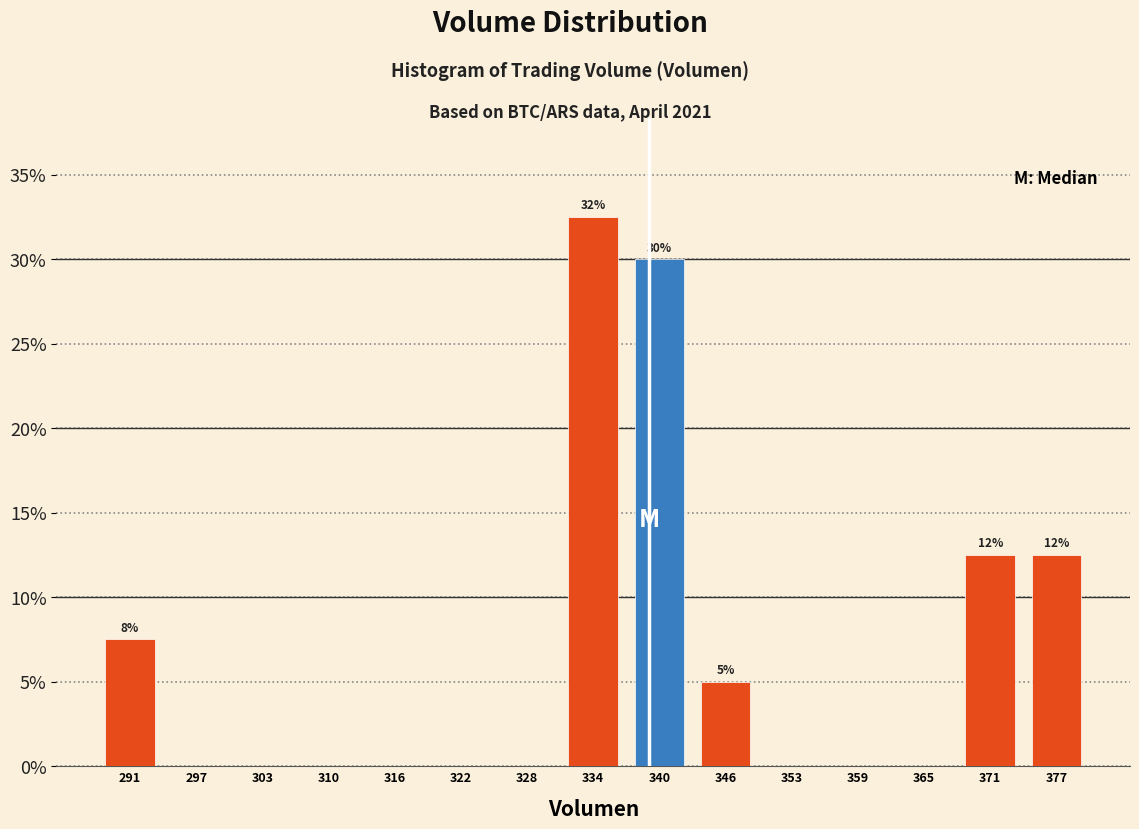

Which range on the x-axis has the tallest bar?

331 to 337